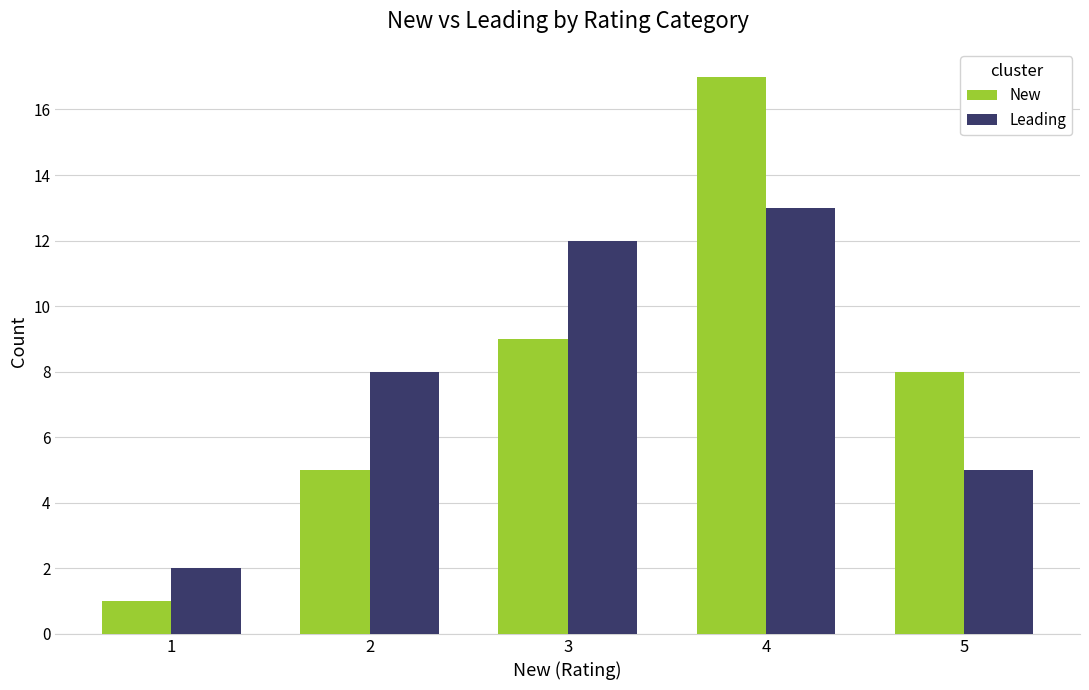

Reading right to left, extract all data points from this chart.

New: 8	17	9	5	1
Leading: 5	13	12	8	2